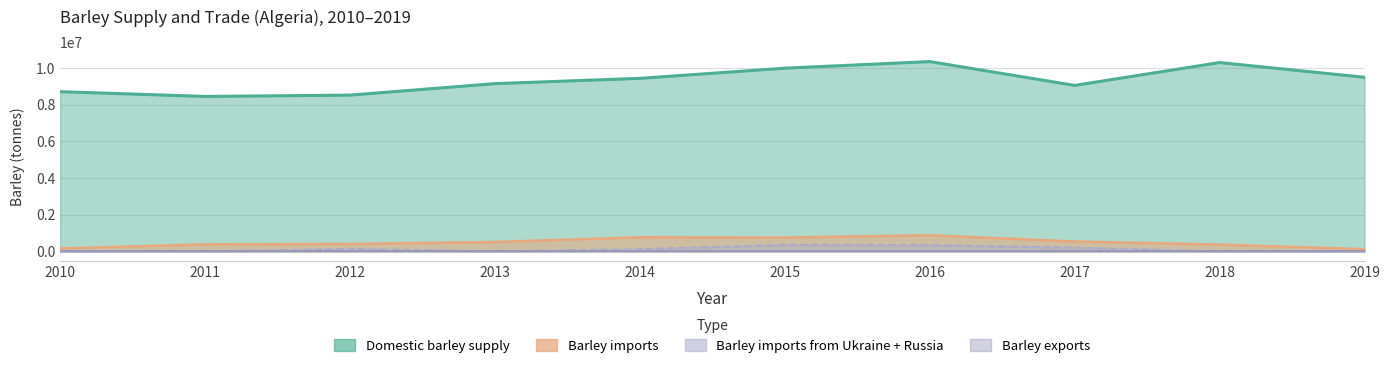

How many interior local valleys does the Barley imports from Ukraine + Russia series have?

1